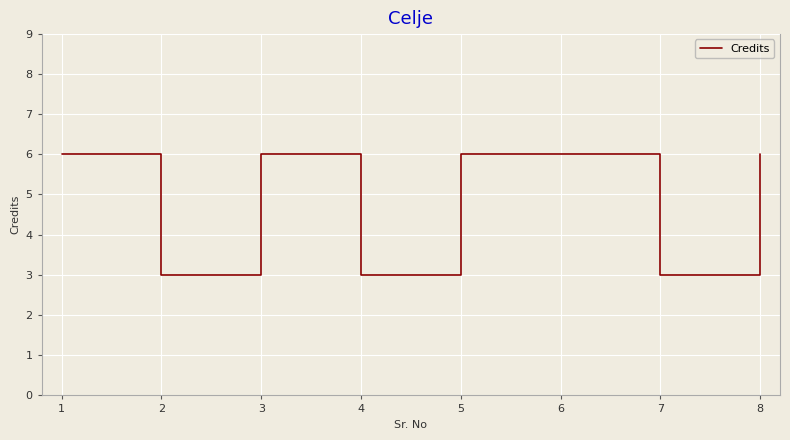

At which category does the data reach its first local peak?

3